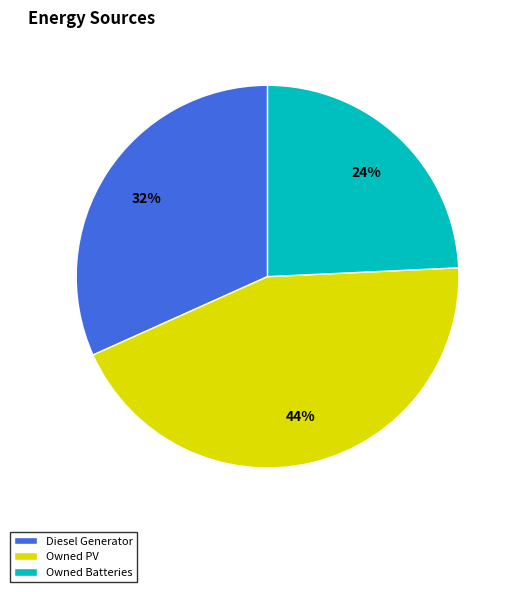

Combined, do Owned PV and Owned Batteries account for over 50%?

Yes